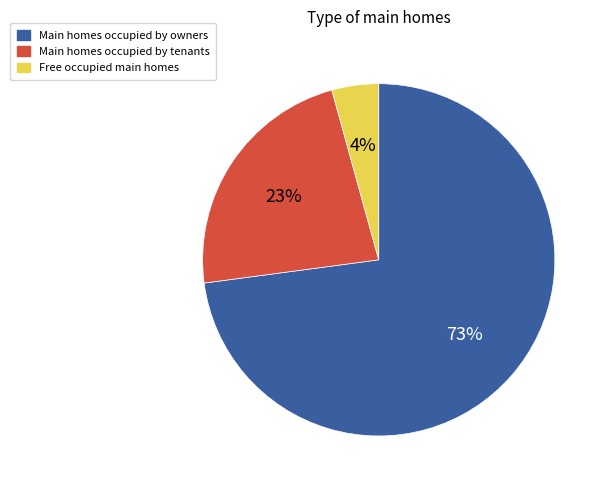

To the nearest percent, what is the average slice percentage?

33%